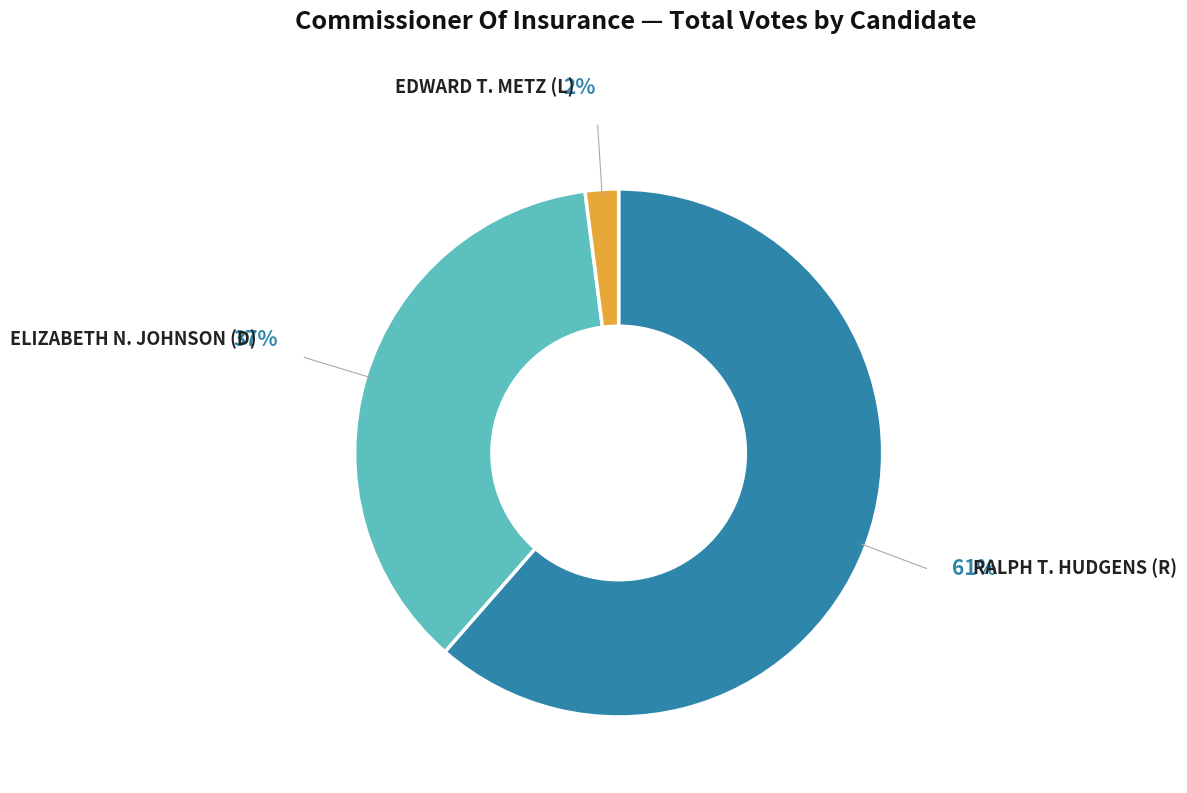

To the nearest percent, what is the average slice percentage?

33%